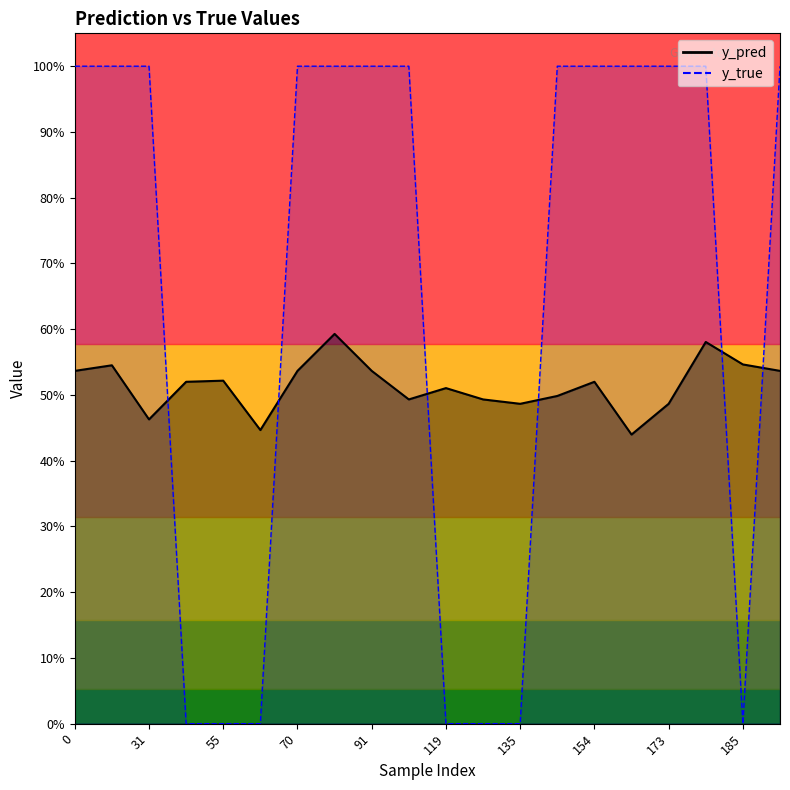

Count the number of data series in this chart.

2